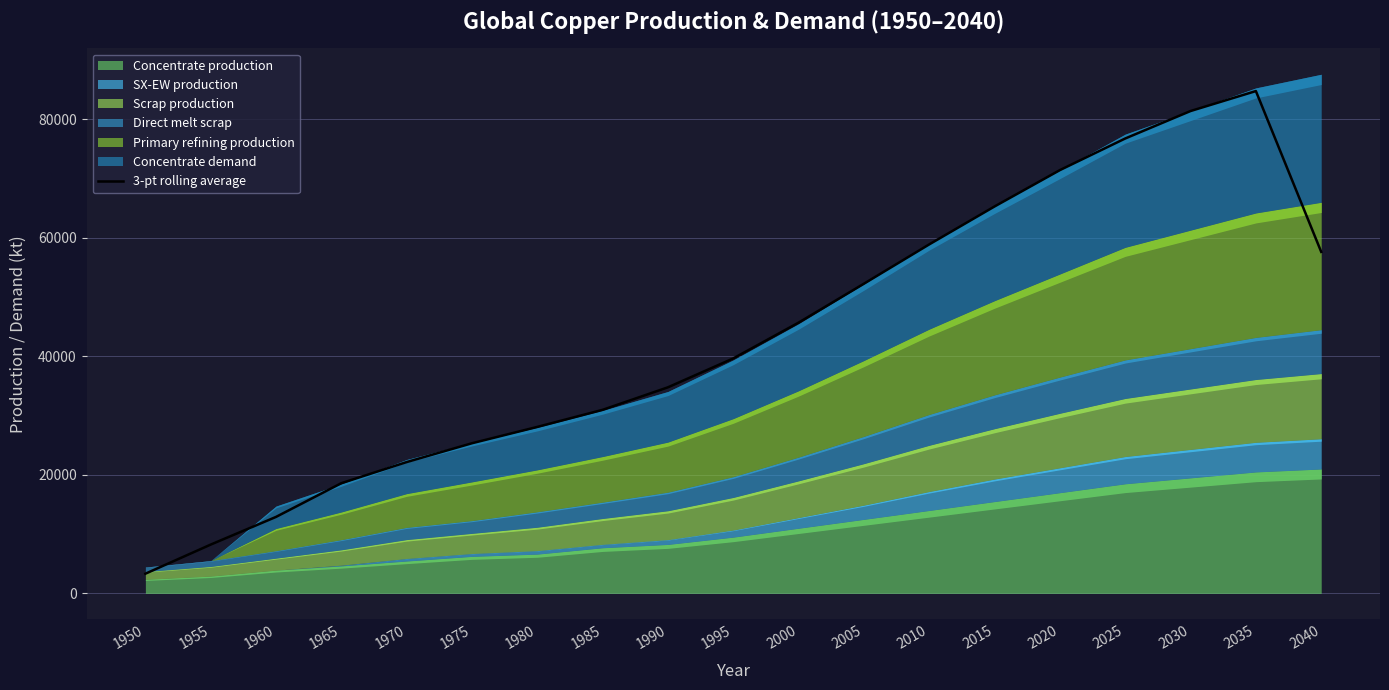

At which label does the data first exceed 39658?

1995